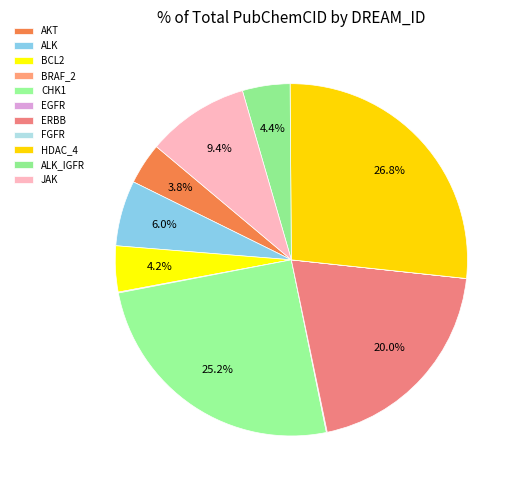

Which has a higher value, HDAC_4 or BRAF_2?

HDAC_4